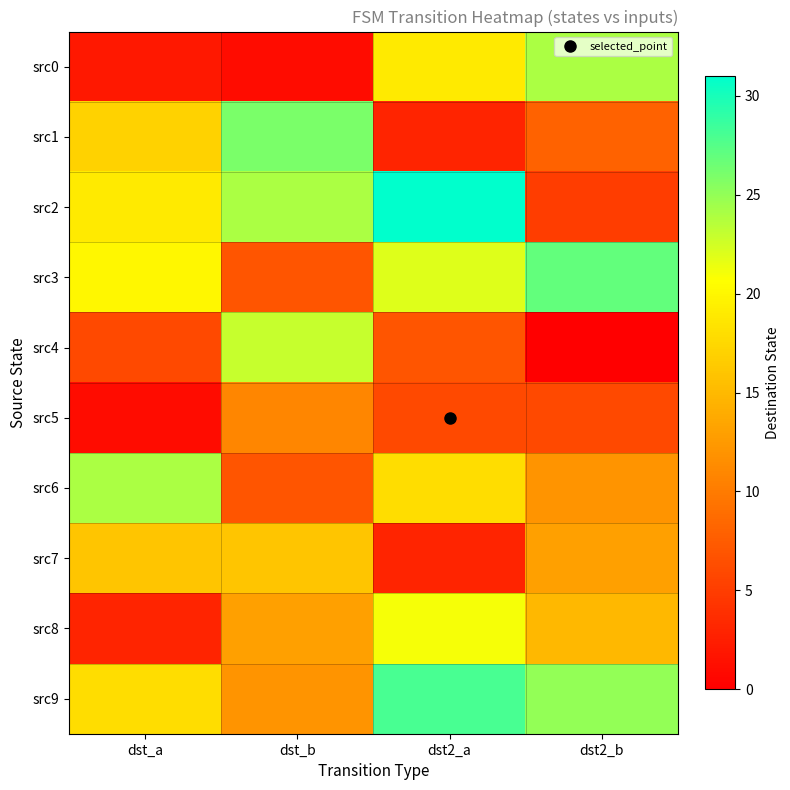

Which has a higher value, dst_b or dst2_b?

dst2_b